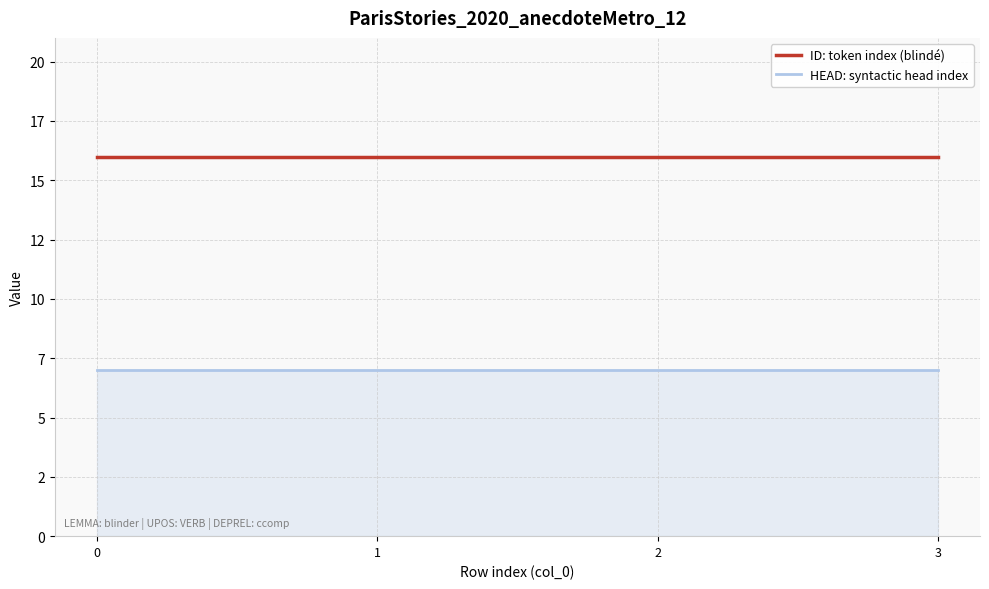

Between 2 and 3, which series saw the biggest shift?

ID: token index (blindé)